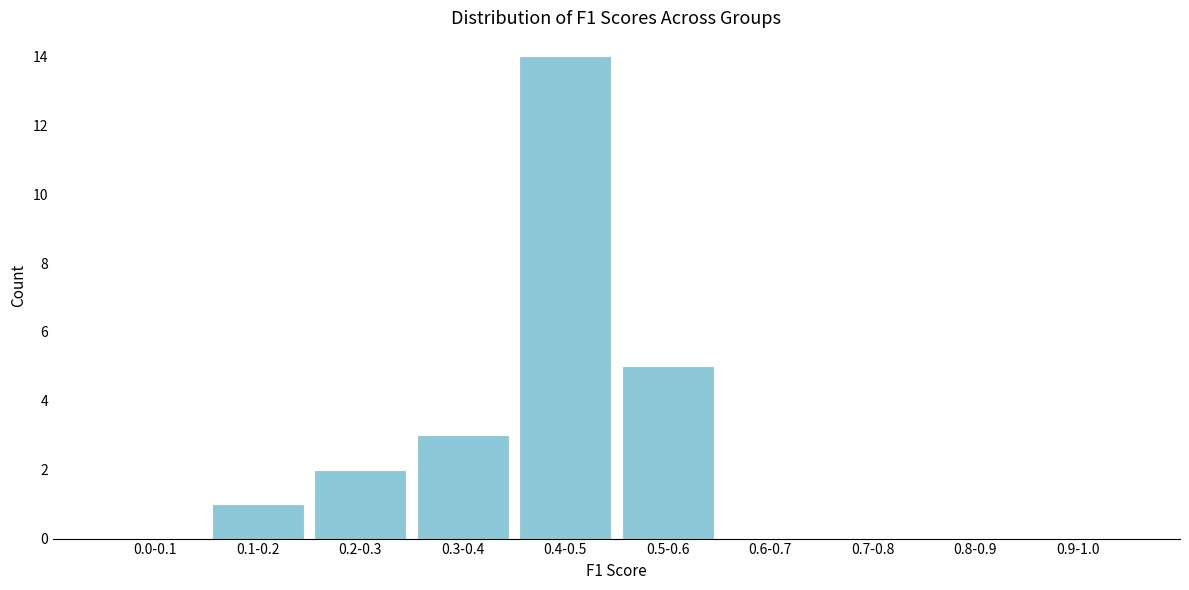

Reading left to right, transcribe all the data shown in this chart.

0.0-0.1=0	0.1-0.2=1	0.2-0.3=2	0.3-0.4=3	0.4-0.5=14	0.5-0.6=5	0.6-0.7=0	0.7-0.8=0	0.8-0.9=0	0.9-1.0=0